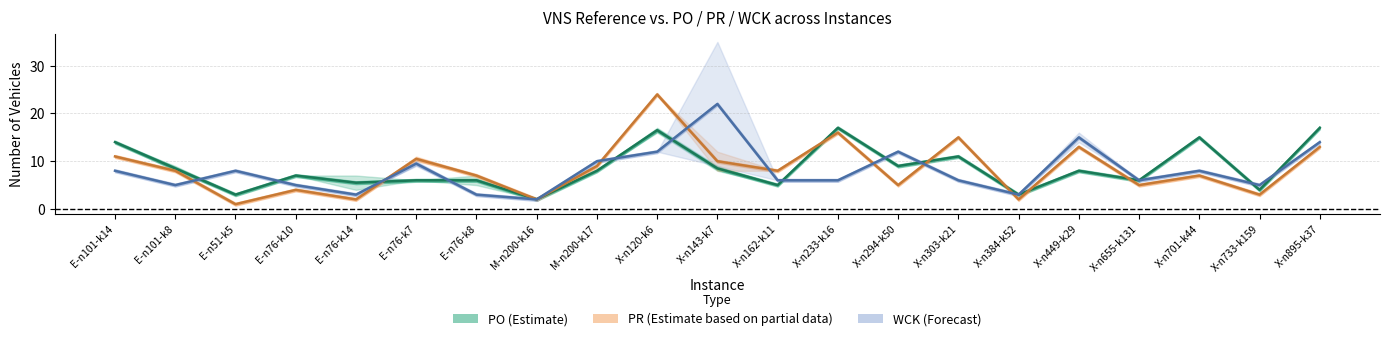

Which series ends up on top after the final intersection of WCK (VNS_ref) and PO (VNS_ref)?

PO (VNS_ref)